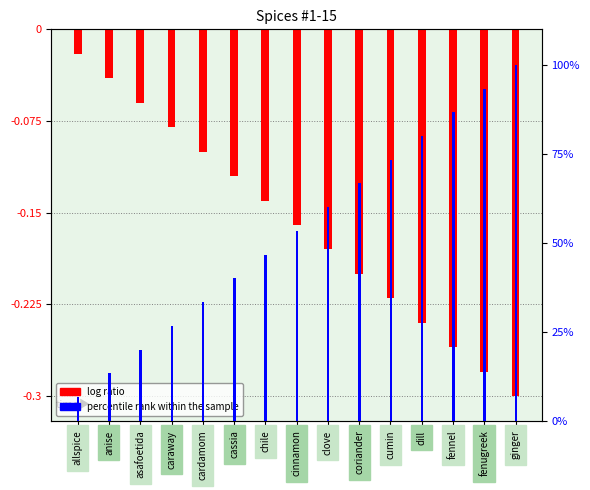

What is the value of the log ratio bar at the 12th from the left?

-0.2